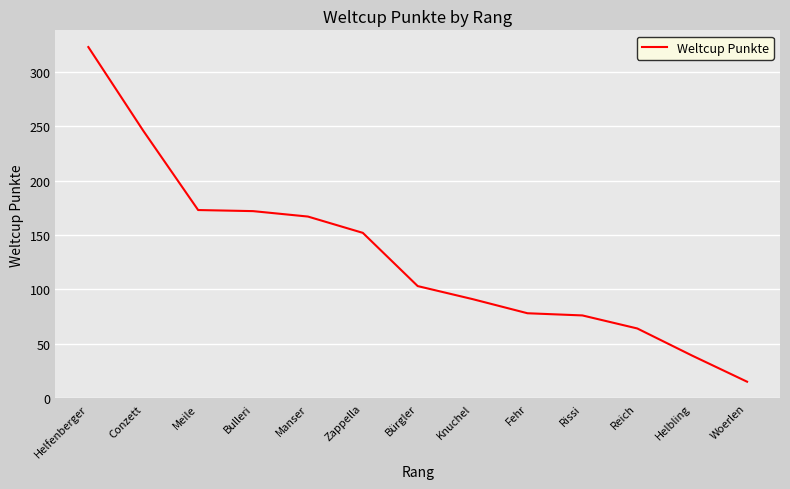

Approximately how many times larger is the value at Bulleri compared to Bürgler?

1.7